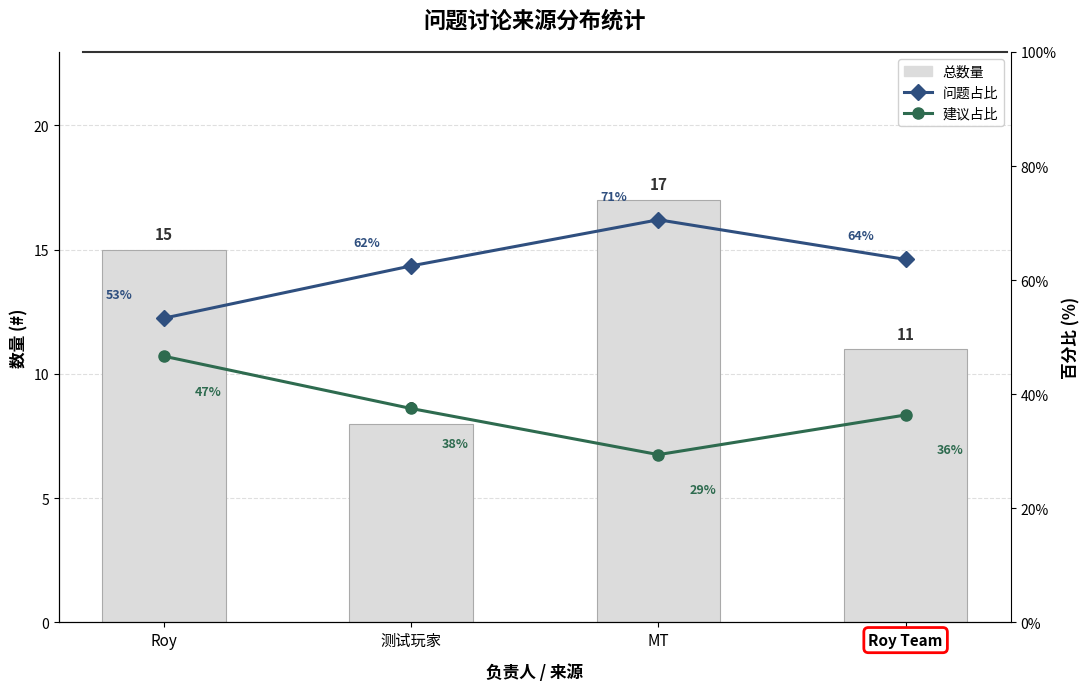

How many data points in 问题占比 are above 63?

2